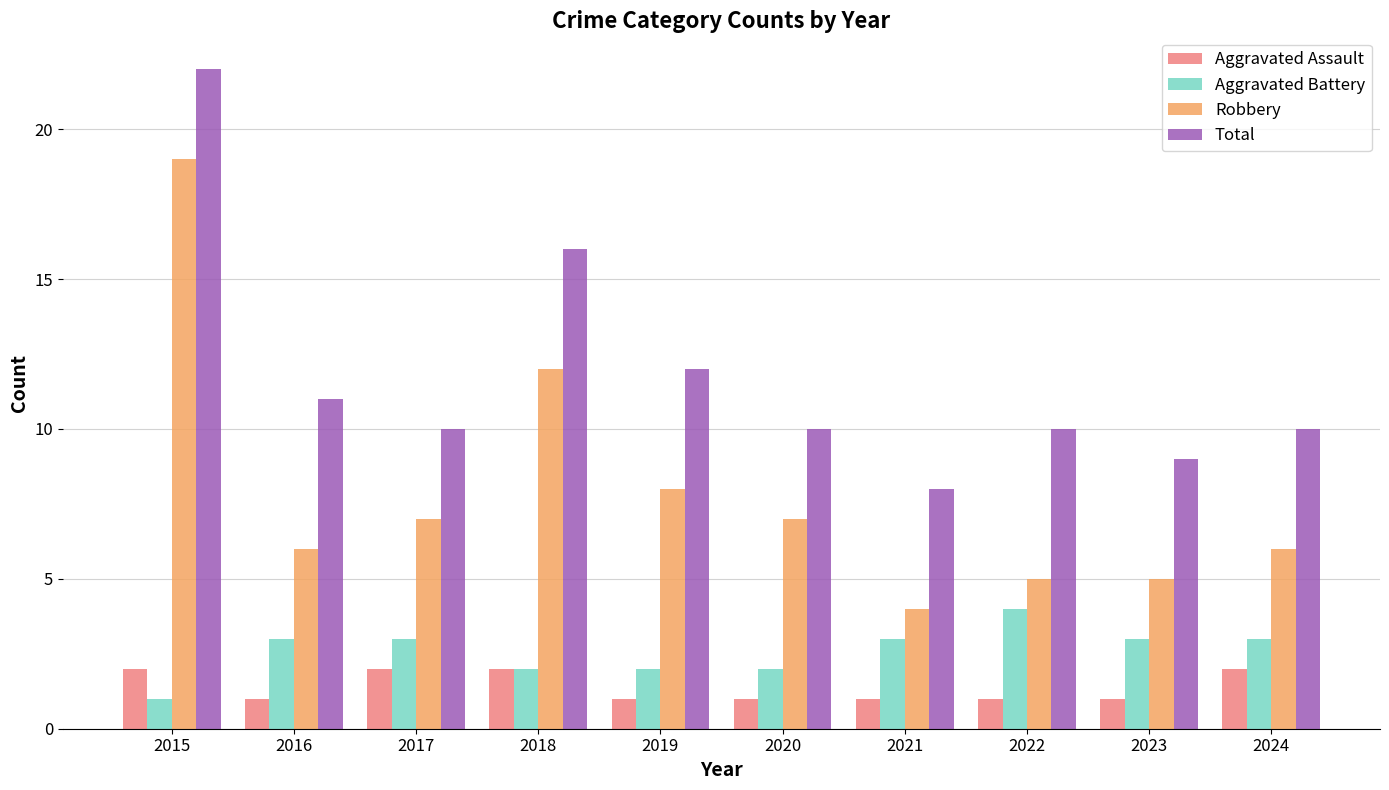

How many categories are shown in the chart?

10